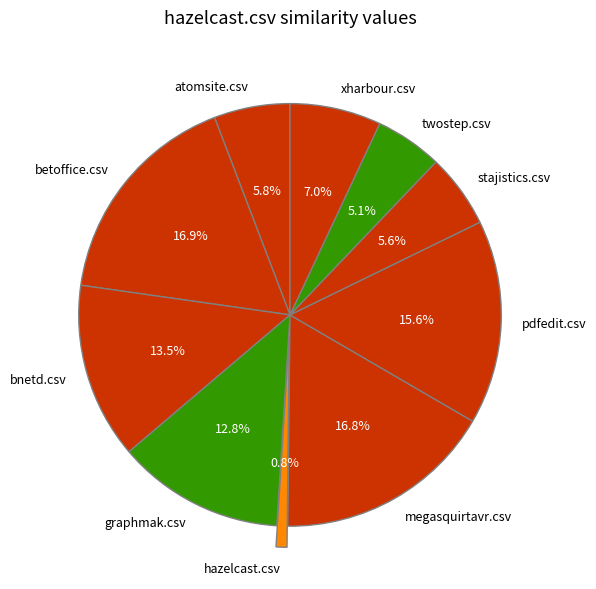

To the nearest percent, what portion does hazelcast.csv represent?

1%